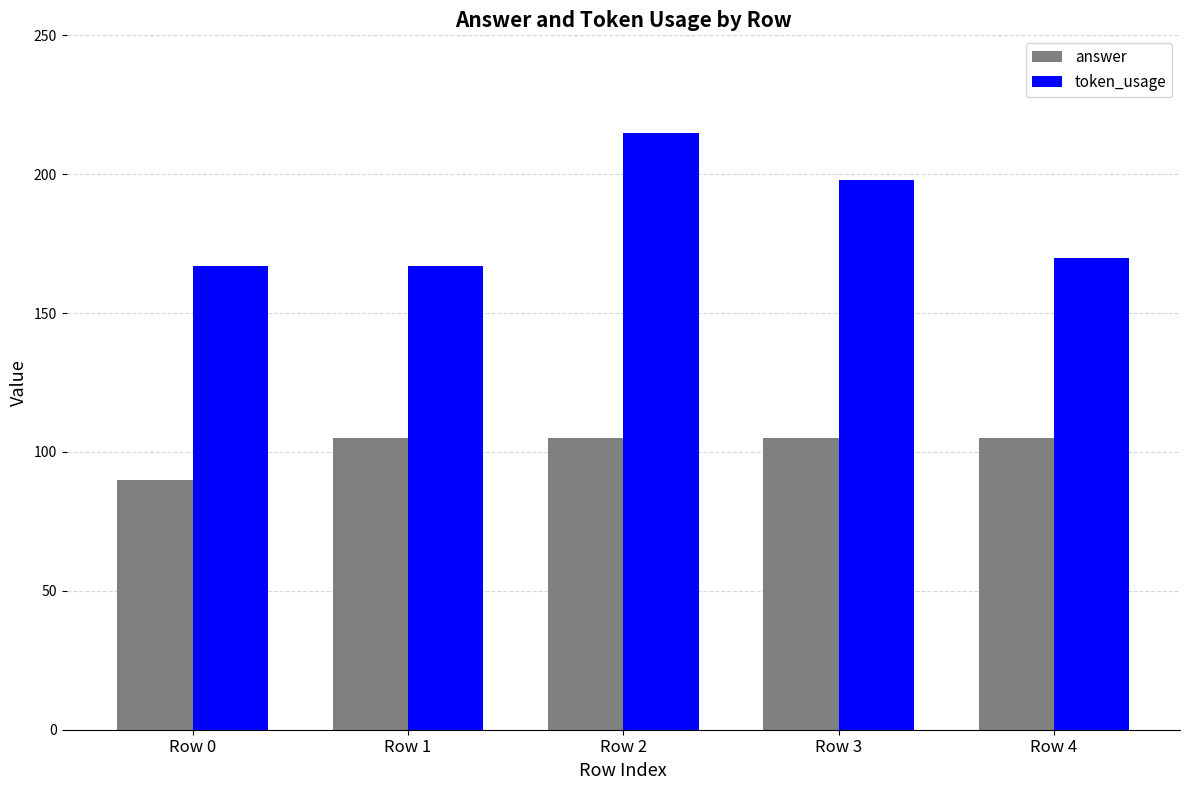

Which label corresponds to the largest value in the chart?

Row 2